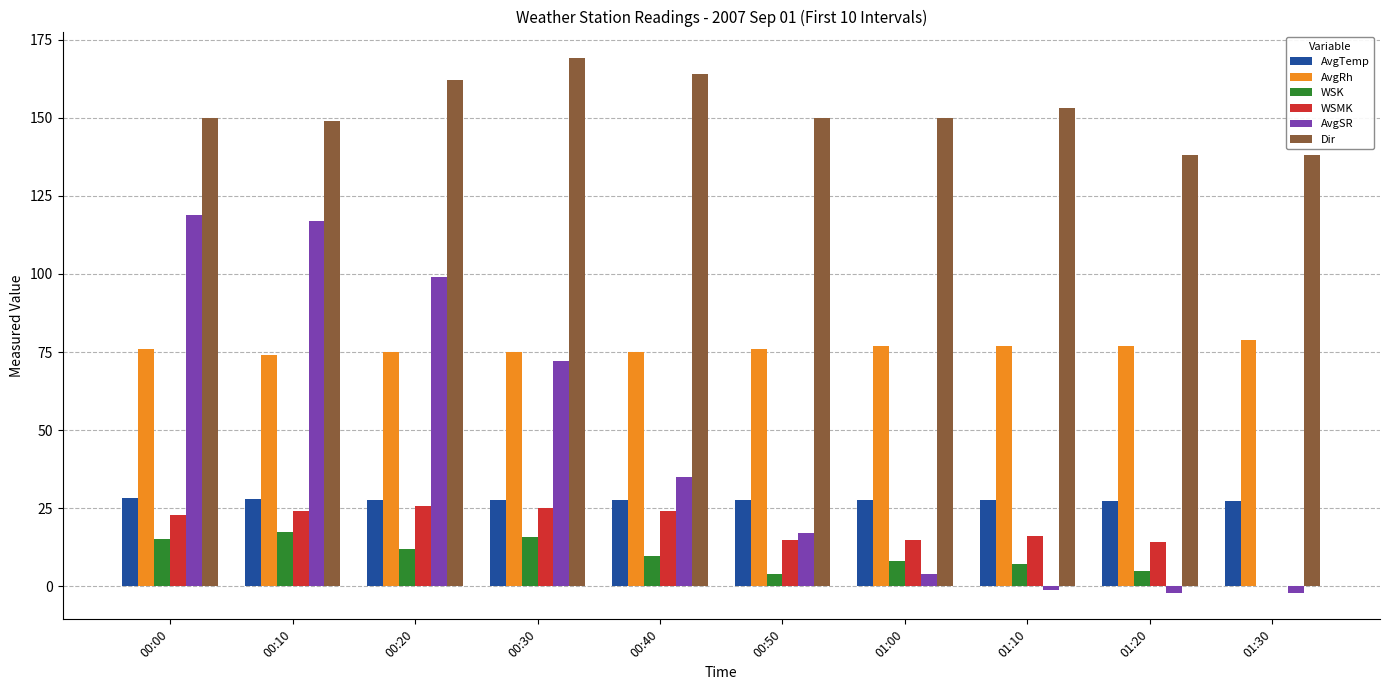

What is the total value across all series at 01:20?

259.7